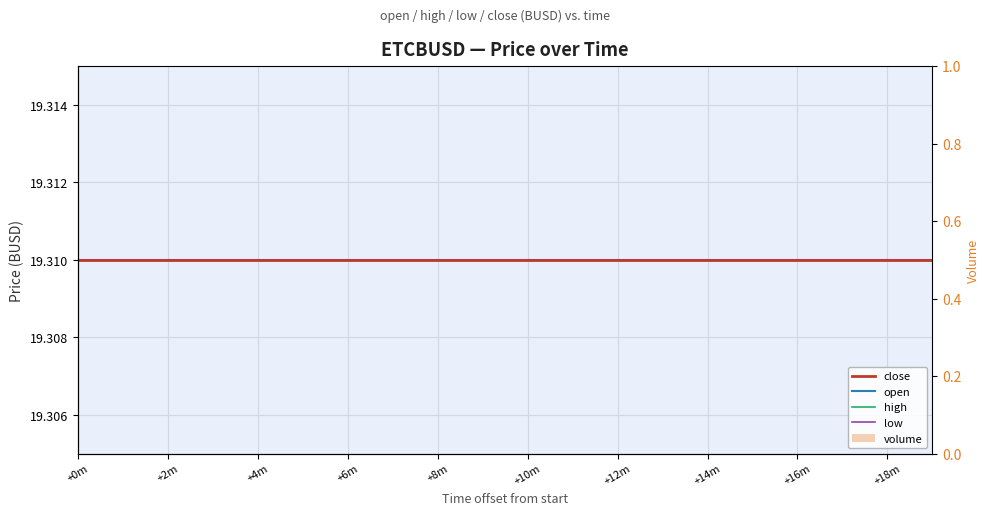

The value of close at 15 is 19.3. True or false?

True